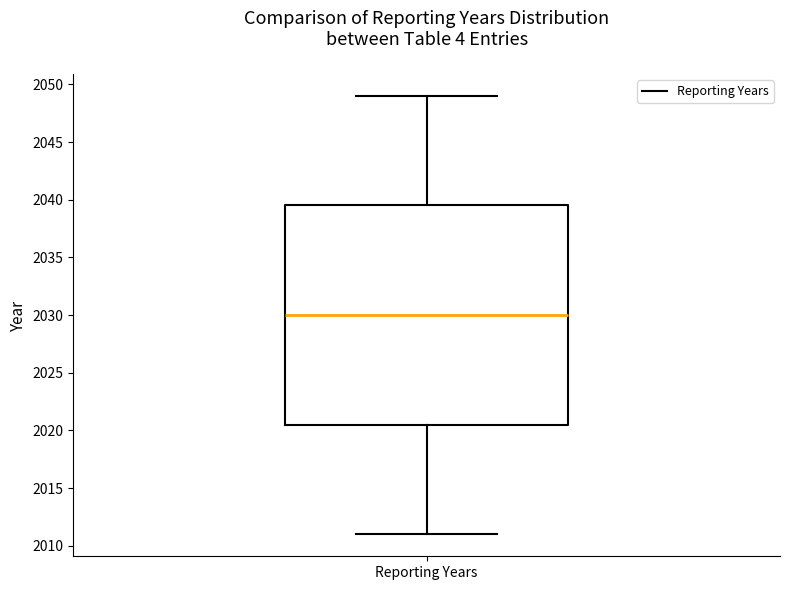

Where does the upper whisker of the box for Reporting Years end on the y-axis? The values are not printed on the chart, so give them approximately, as read against the axis.

2049.0